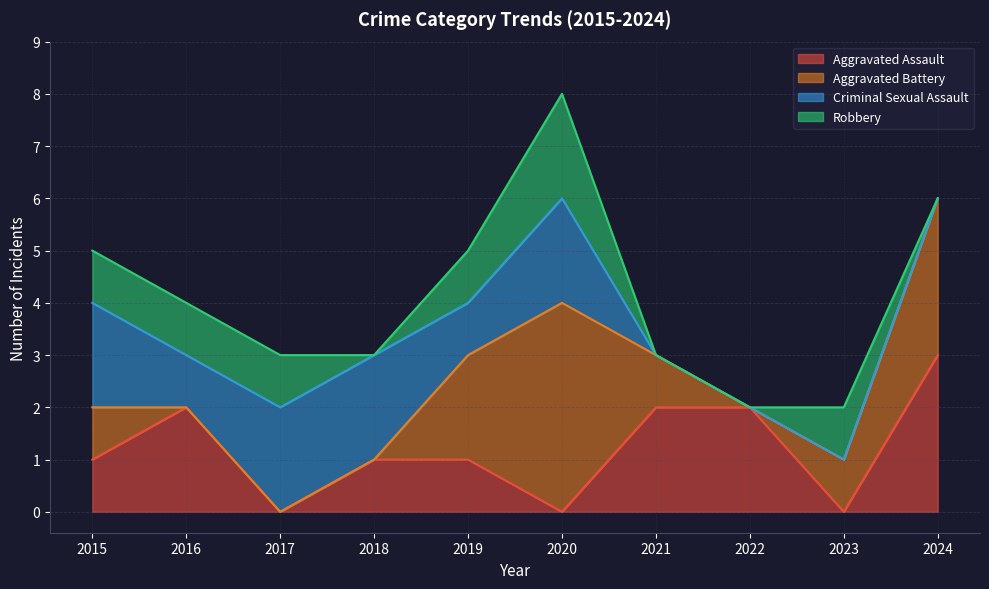

What is the difference between the maximum and second lowest values in the Criminal Sexual Assault series?

2